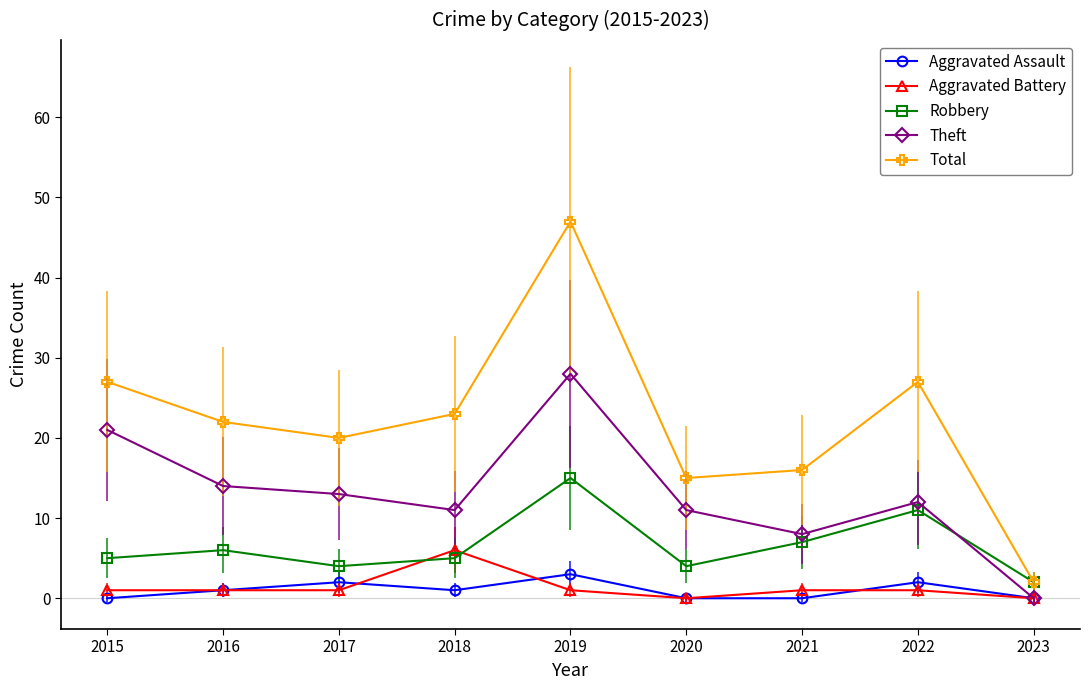

What is the difference between the maximum and minimum values in the Total series?

45